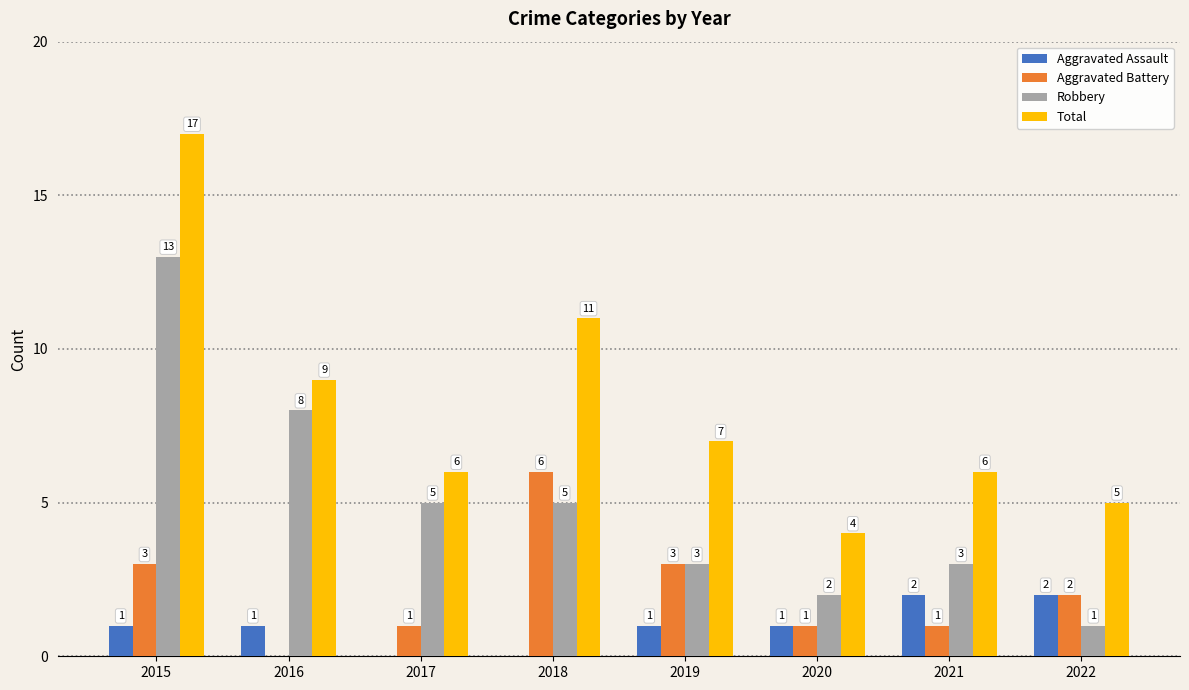

How many values in Aggravated Assault are above zero?

6